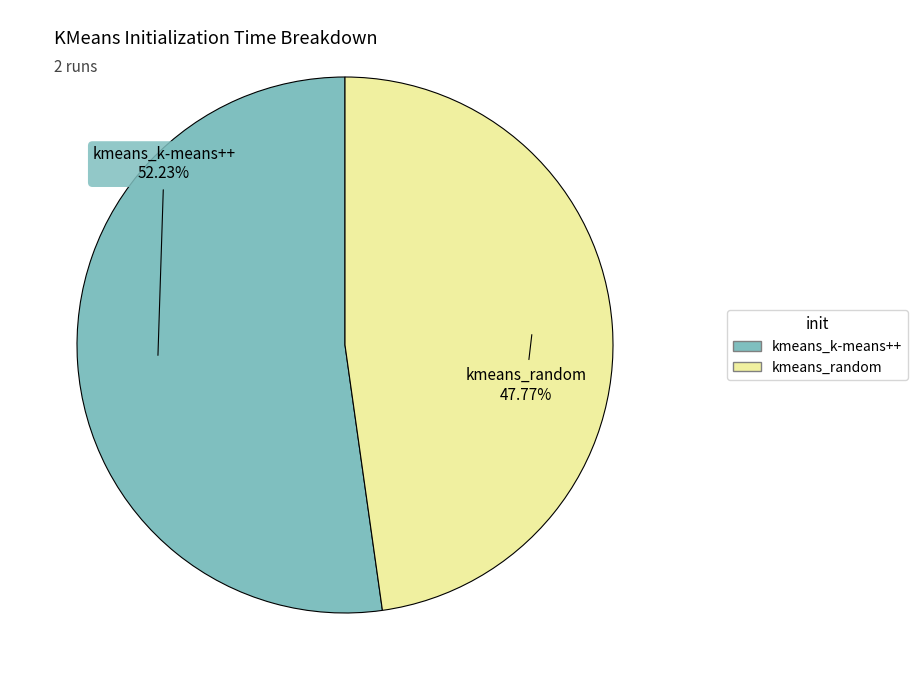

Count the number of slices in the pie.

2